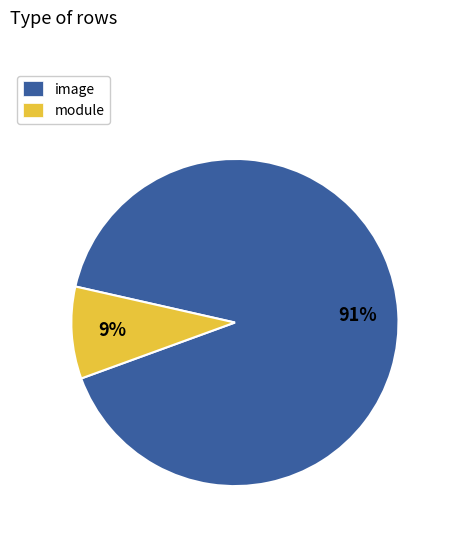

The module slice represents 9% of the pie. True or false?

True